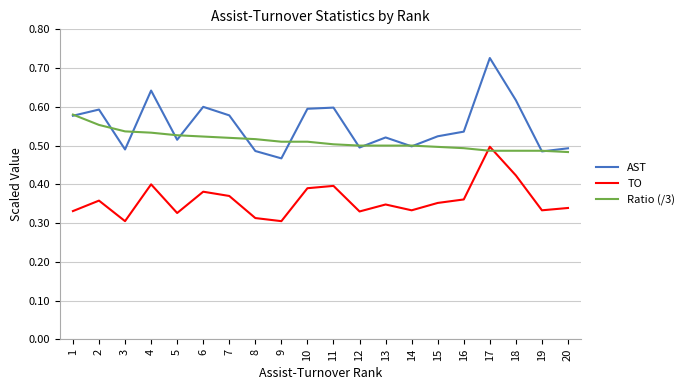

Which series has the largest range (max minus min)?

AST